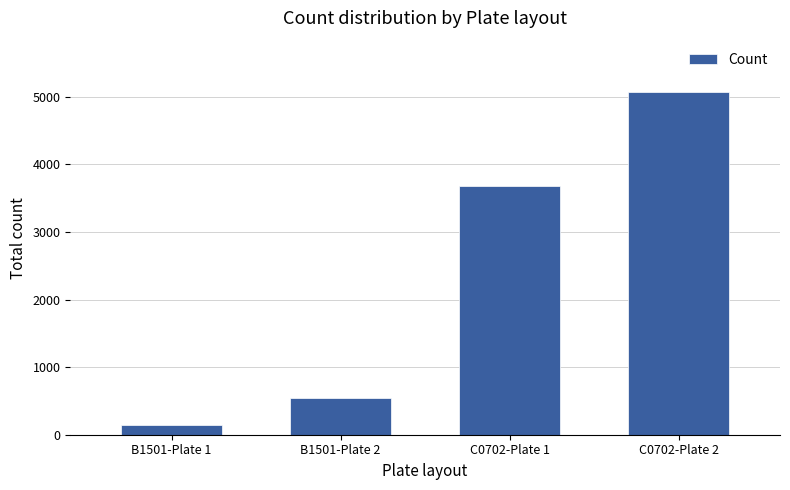

What is the average value?

2359